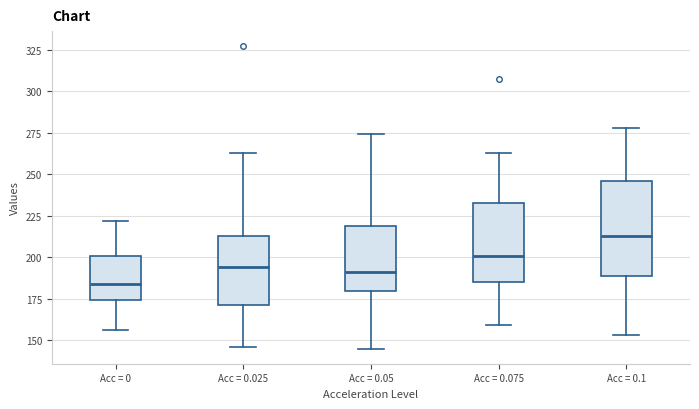

Which box's median line is the highest?

Acc = 0.1